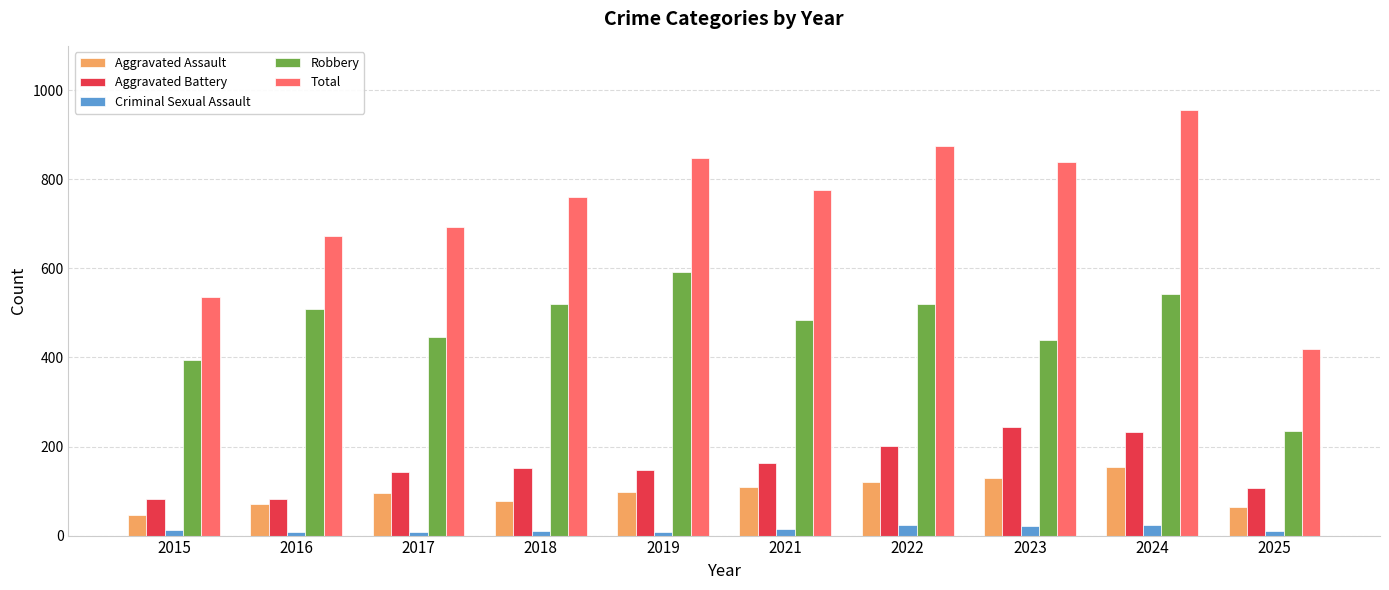

How many bars are there in each group?

5